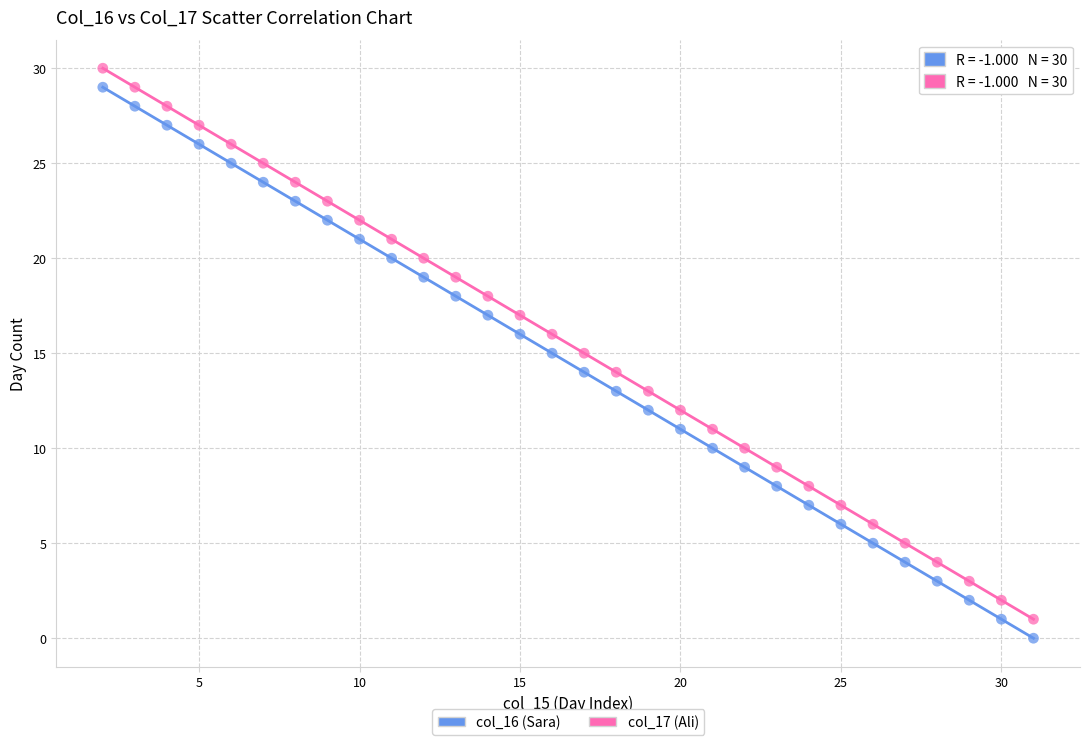

Across all data points, what is the range of X values (max minus min)?

29